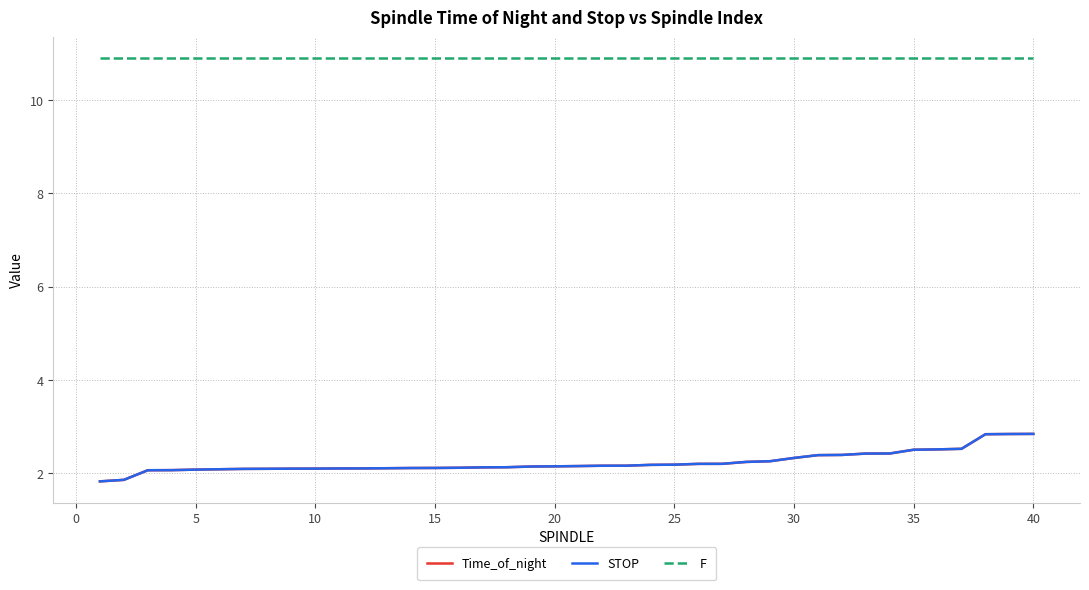

What is the greatest value displayed?

10.9